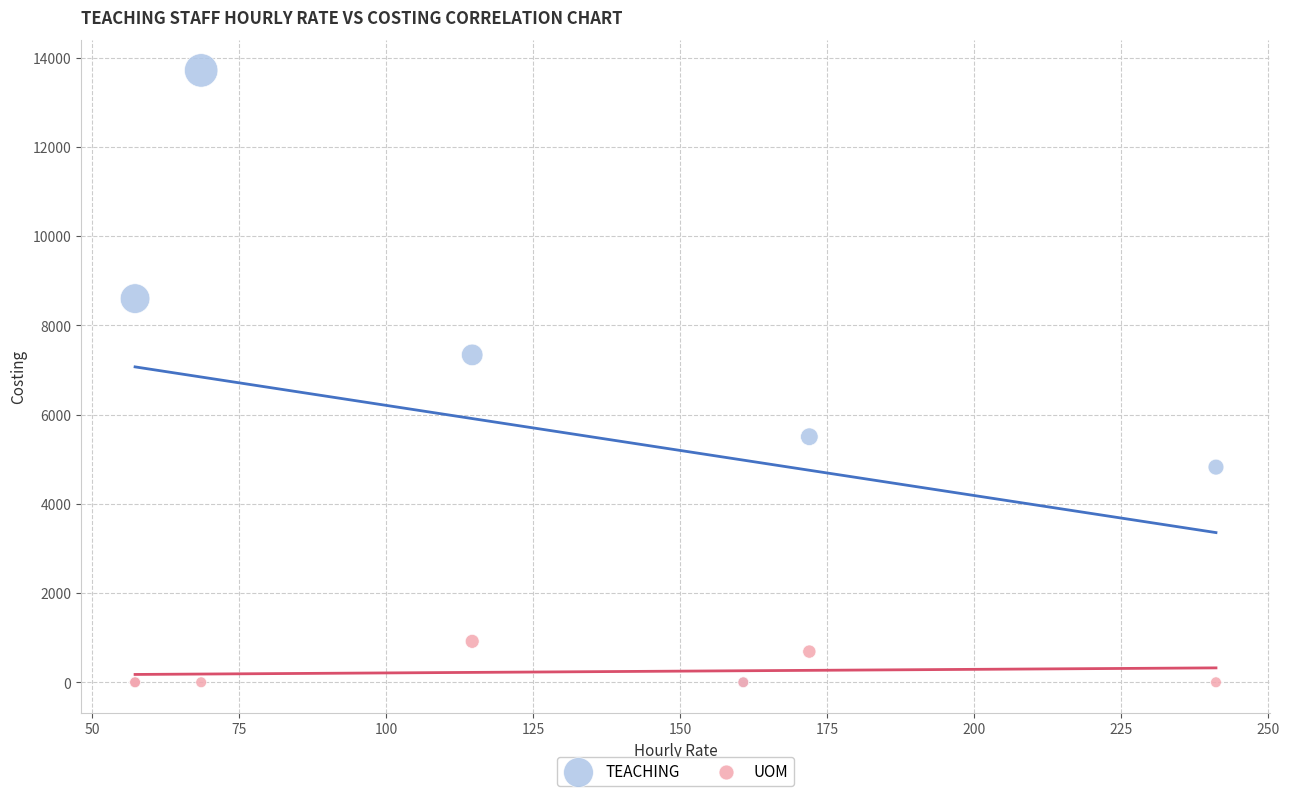

What are all the series names shown in the legend?

TEACHING, UOM